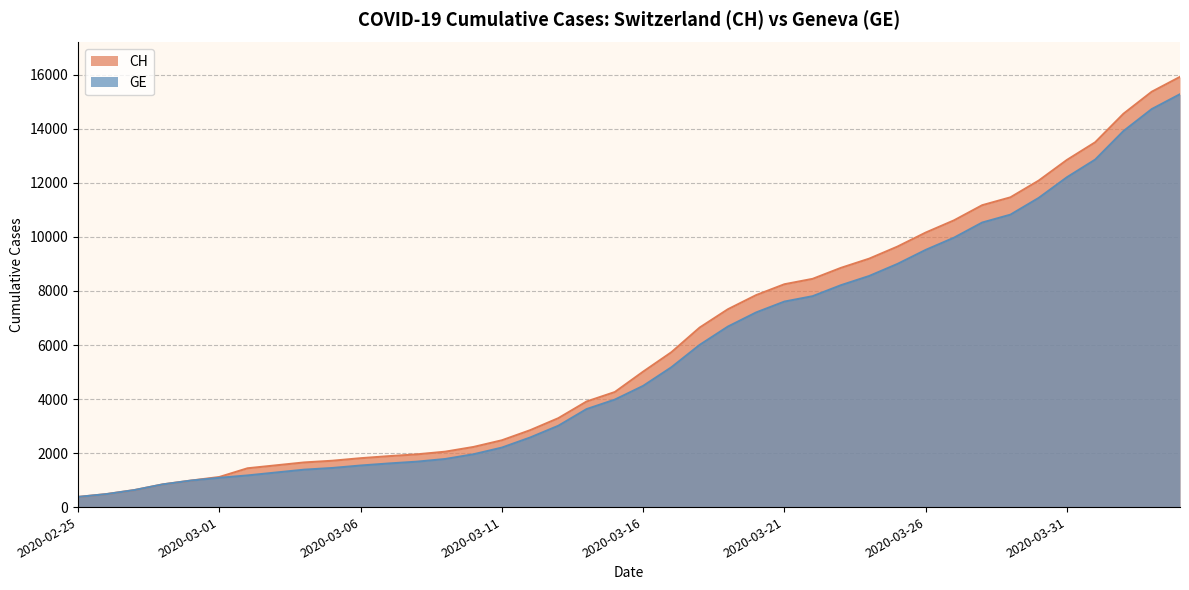

Rank the series by their maximum value, from highest to lowest.

CH, GE